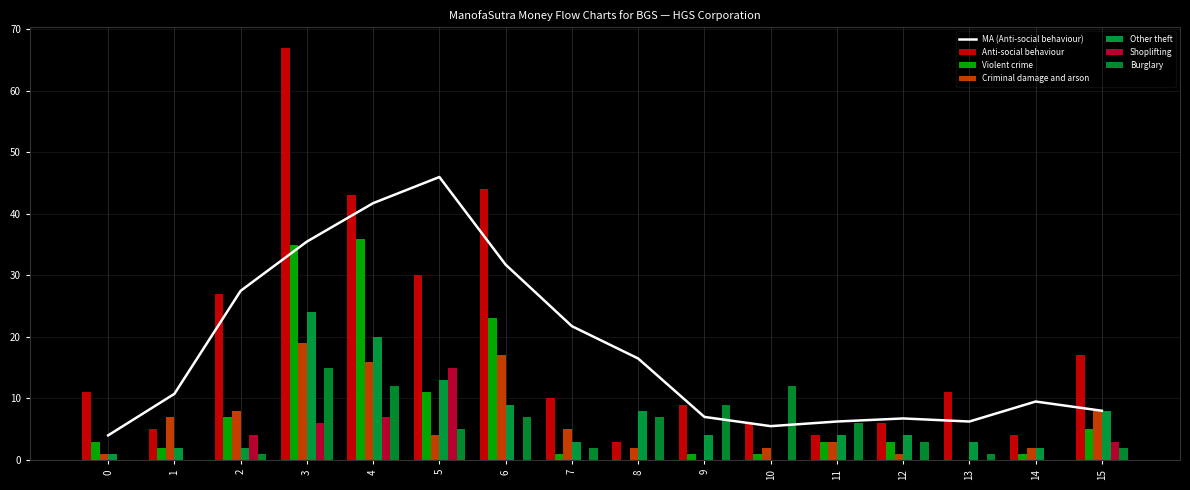

Reading right to left, what are all the values shown in this chart?

Anti-social behaviour: 17	4	11	6	4	6	9	3	10	44	30	43	67	27	5	11
Violent crime: 5	1	0	3	3	1	1	0	1	23	11	36	35	7	2	3
Criminal damage and arson: 8	2	0	1	3	2	0	2	5	17	4	16	19	8	7	1
Other theft: 8	2	3	4	4	0	4	8	3	9	13	20	24	2	2	1
Shoplifting: 3	0	0	0	0	0	0	0	0	0	15	7	6	4	0	0
Burglary: 2	0	1	3	6	12	9	7	2	7	5	12	15	1	0	0